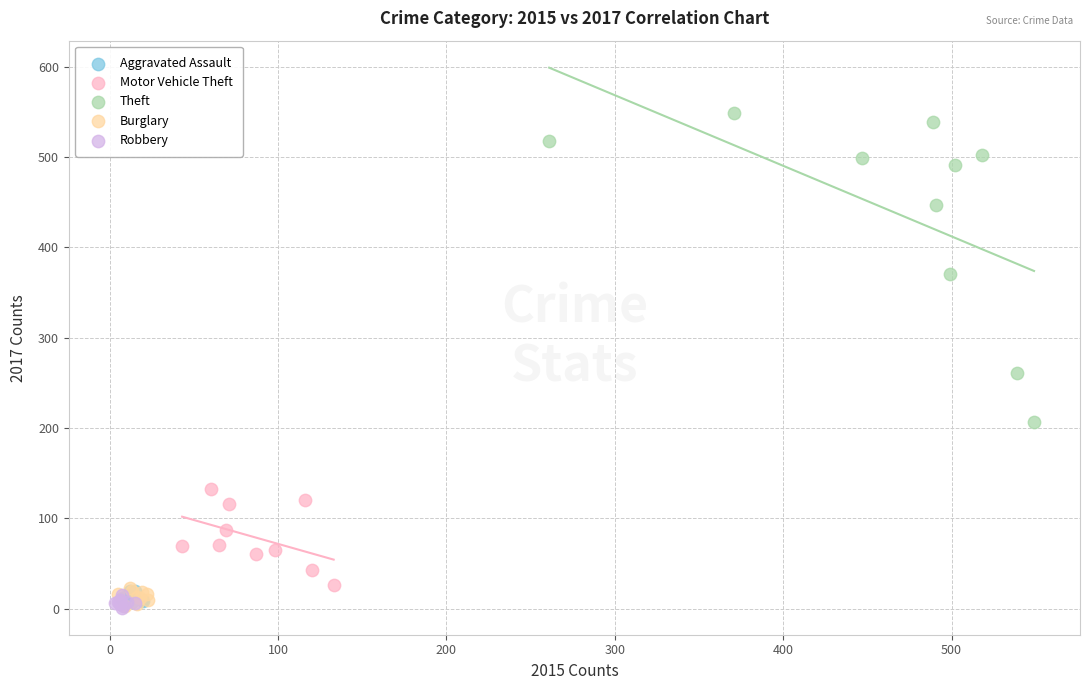

Which series contains the highest Y value?

Theft